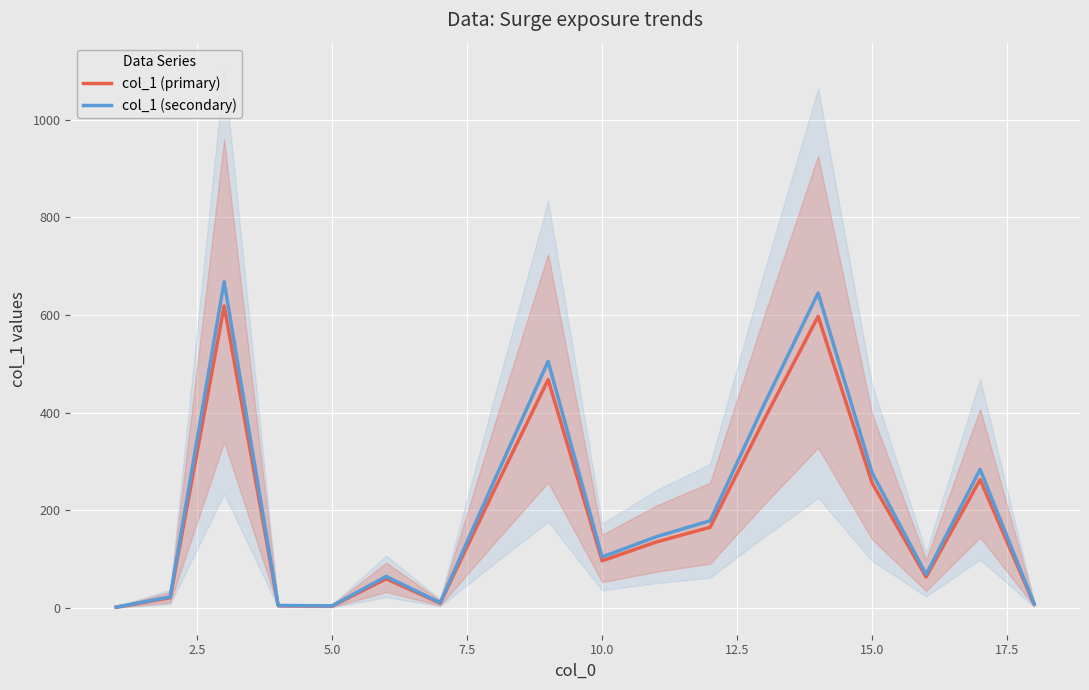

The value of col_1 (primary) at 11 is 76.5. True or false?

False